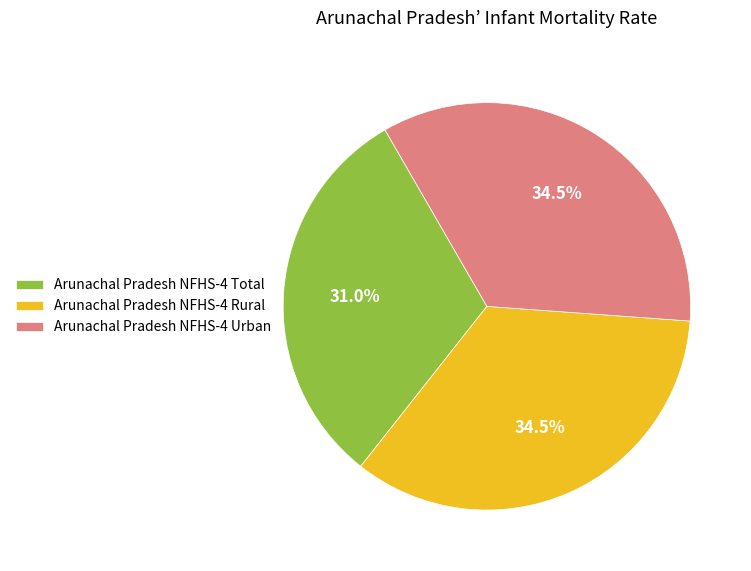

Which slice is the smallest?

Arunachal Pradesh NFHS-4 Total